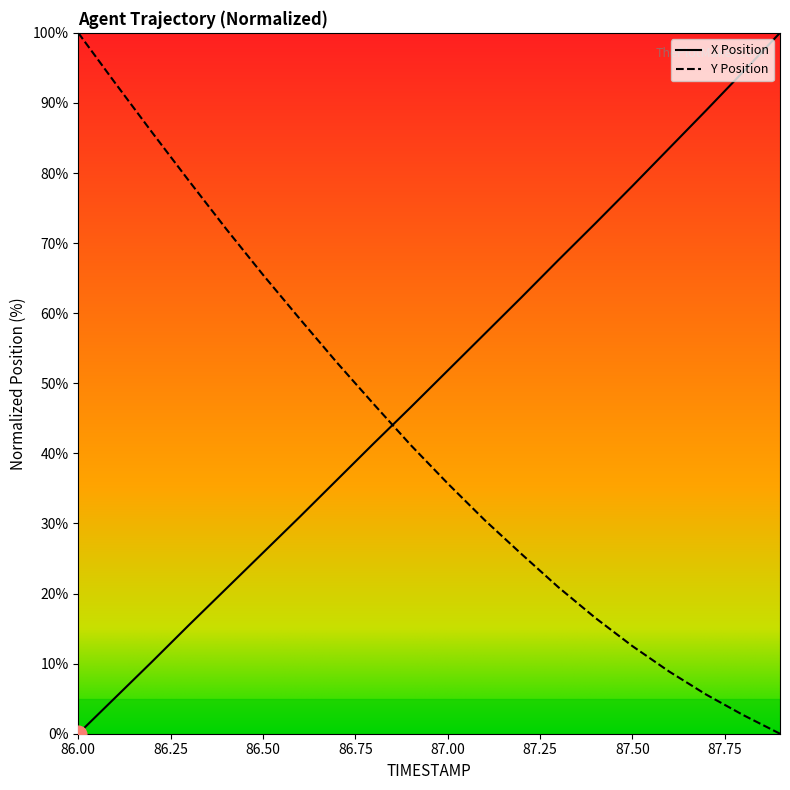

True or false: X has a value of 10.3 at 86.2.

True